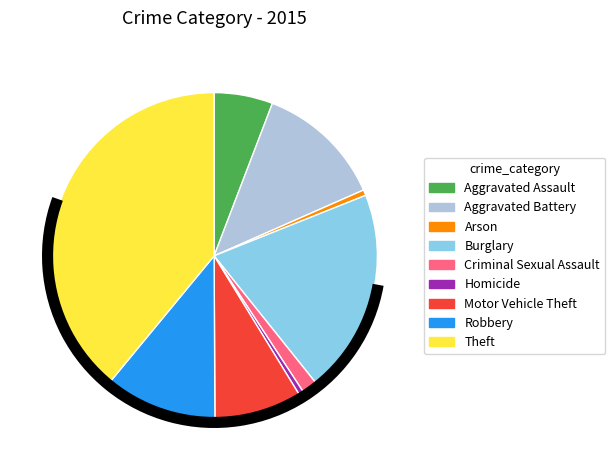

Approximately how many times larger is the value at Homicide compared to Motor Vehicle Theft?

0.1